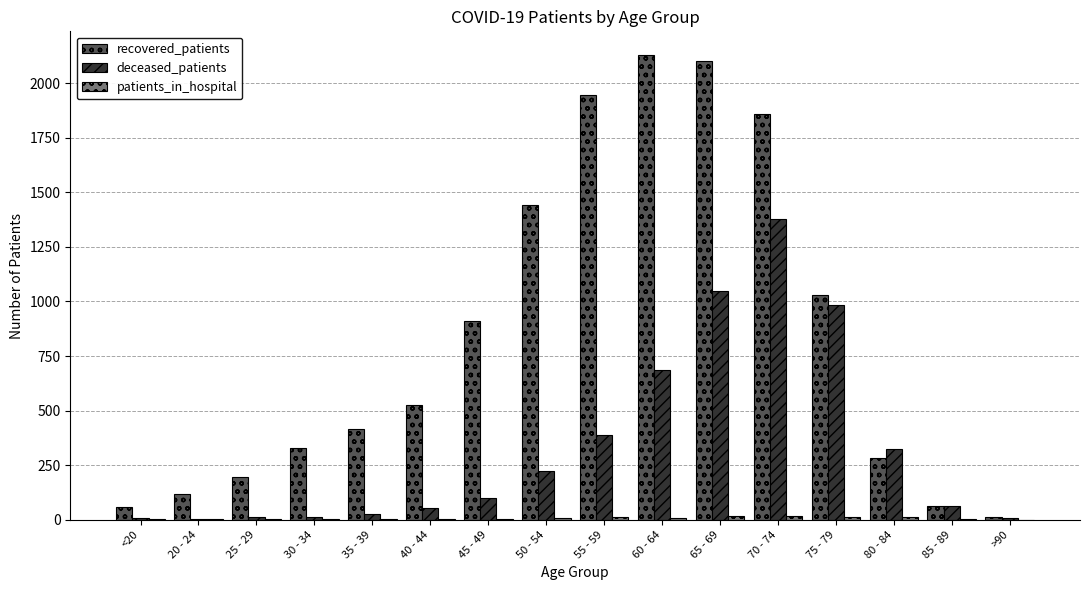

What is the sum of all deceased_patients values?

5320